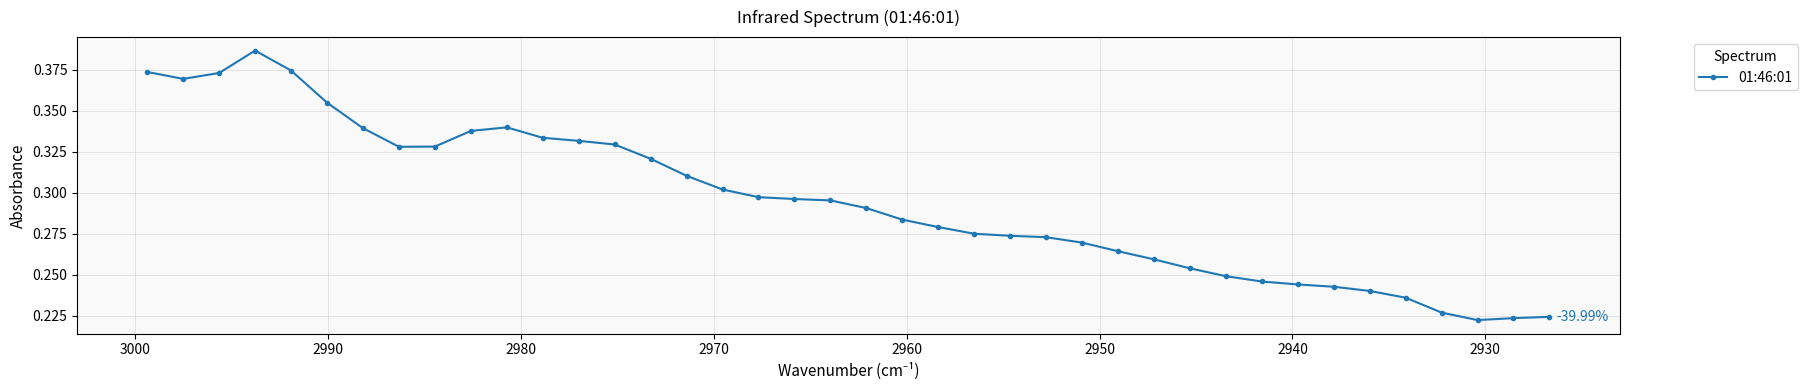

What is the difference between the maximum and minimum values?

0.2